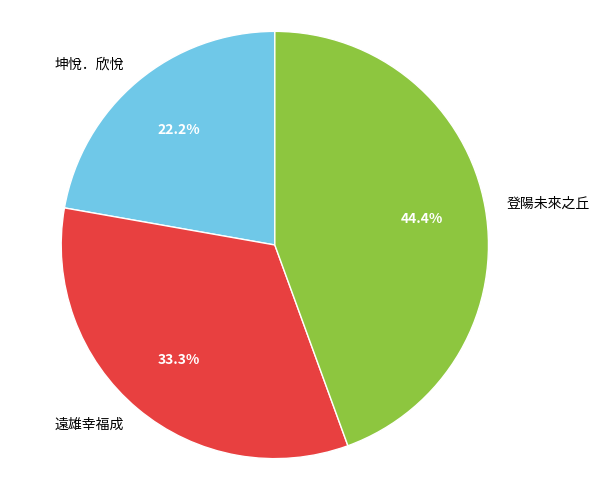

Which category has the smallest portion of the pie?

坤悅．欣悅